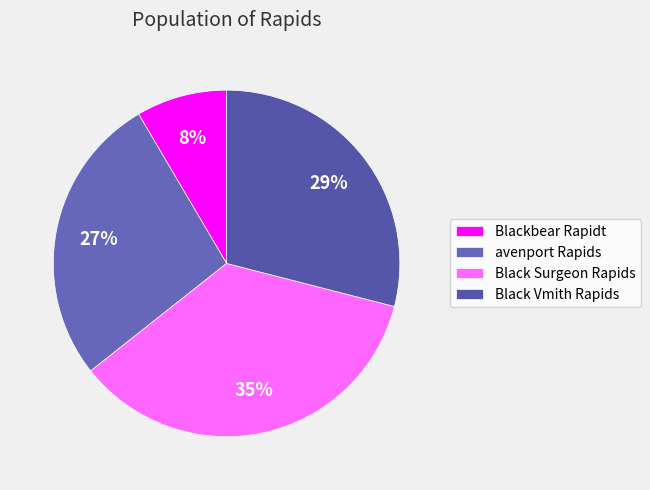

What is the change in value from Blackbear Rapidt to avenport Rapids?

+176.4